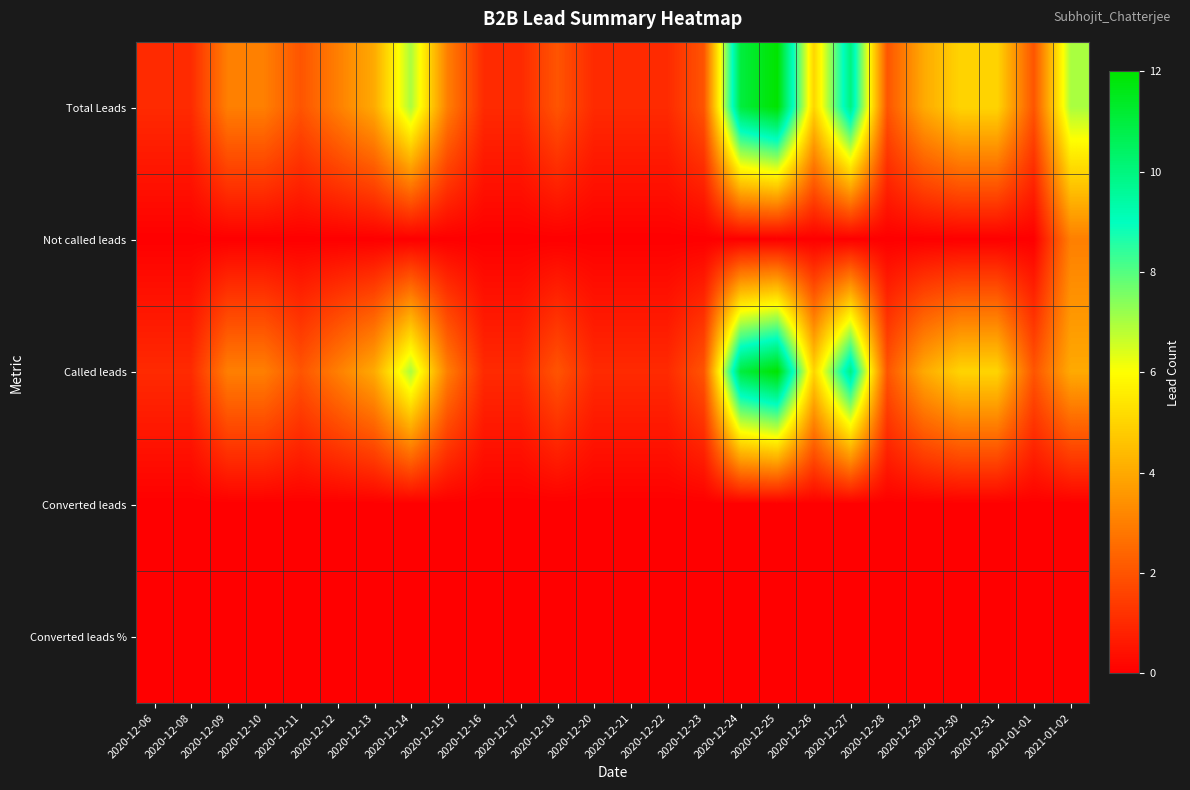

How many series are shown in this chart?

5